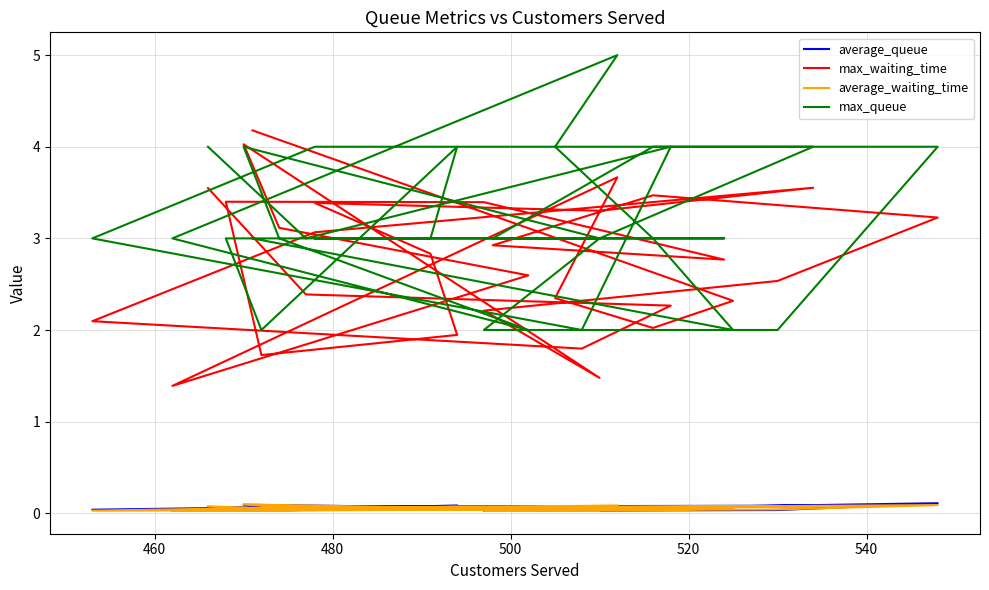

True or false: max_queue has more than 2 points higher than both neighbors.

True